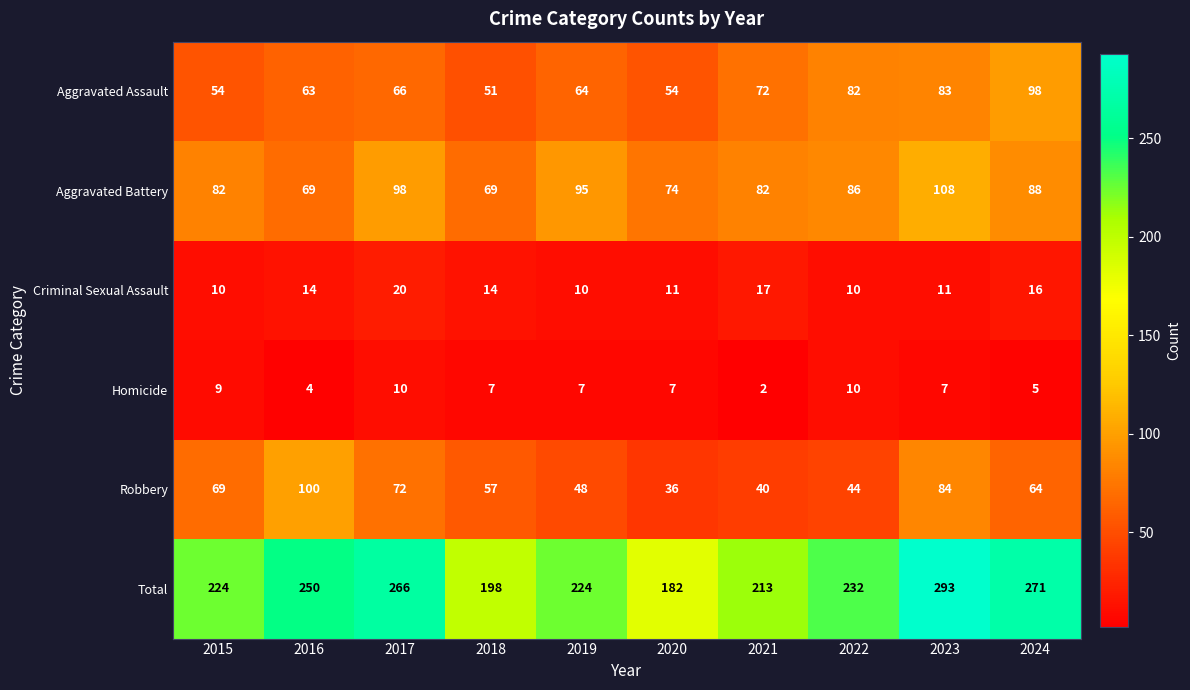

At how many categories does at least one series exceed 86?

10